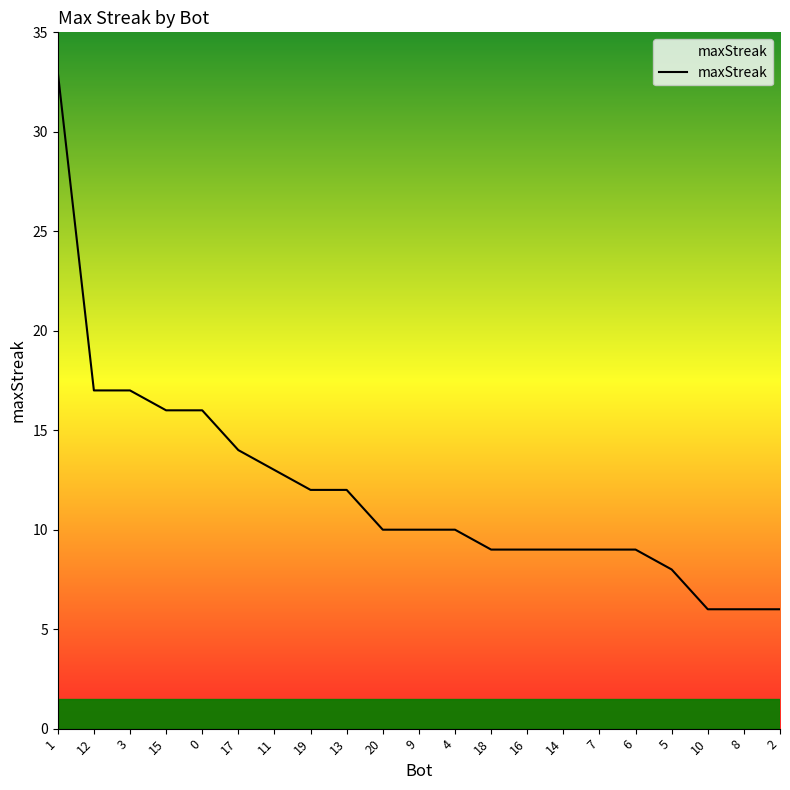

What is the greatest value displayed?

33